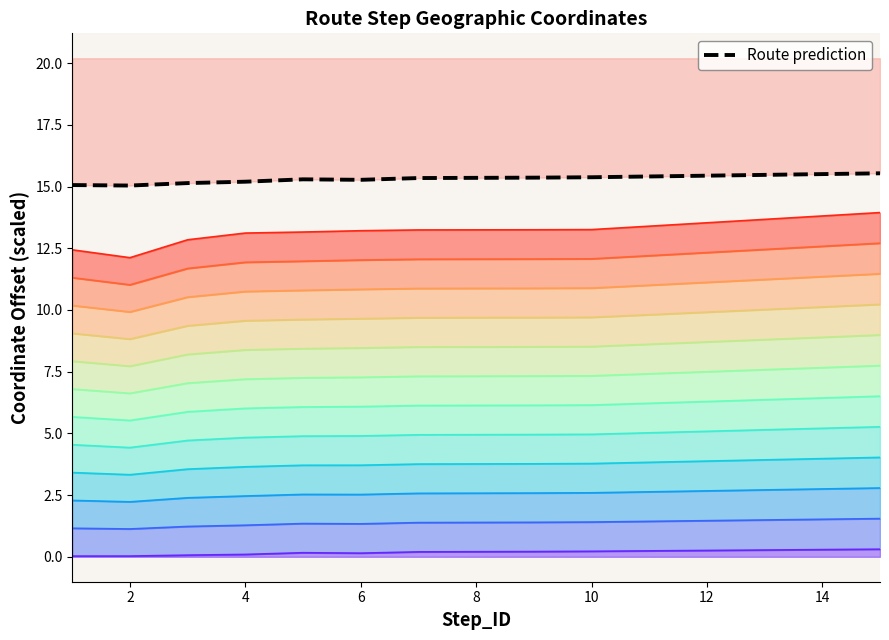

What is the ratio of the value at 2 to the value at 12?

1.0